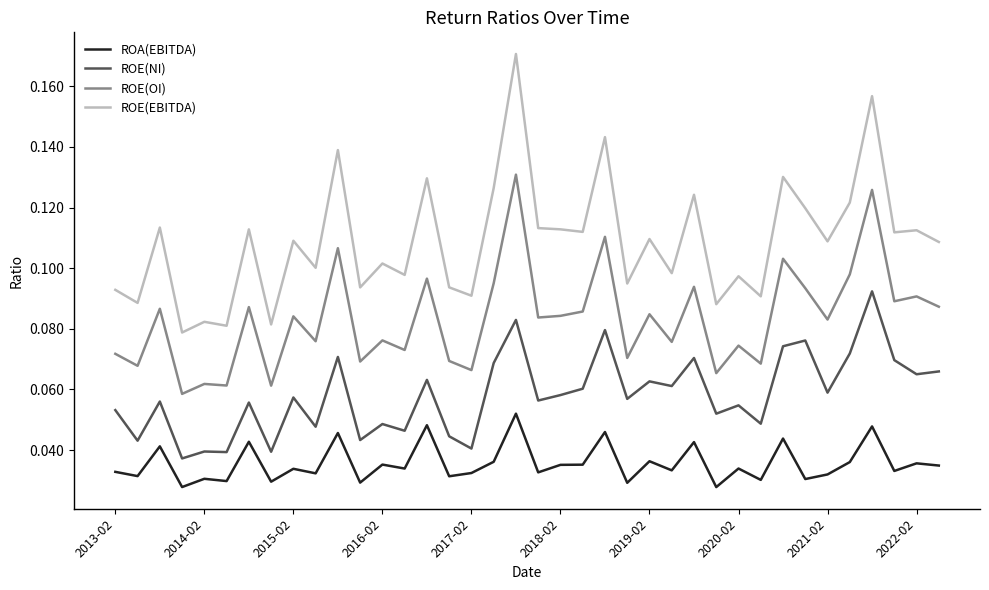

What are all the series names shown in the legend?

ROA(EBITDA), ROE(NI), ROE(OI), ROE(EBITDA)